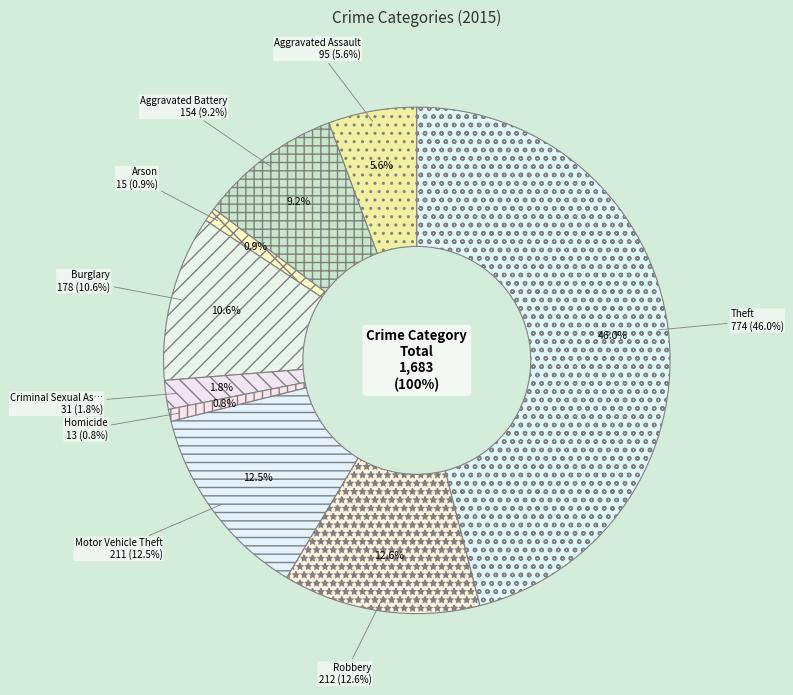

Which category has the biggest portion of the pie?

Theft